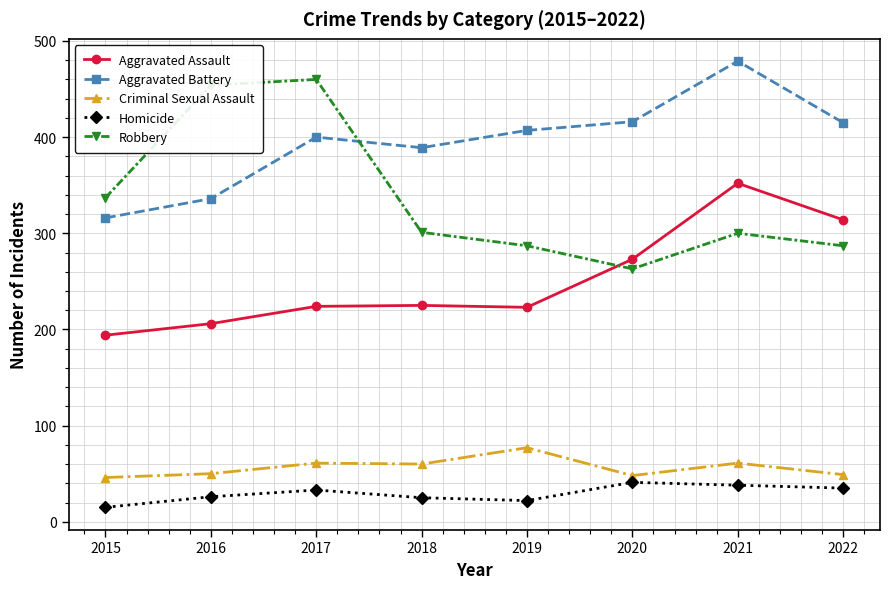

True or false: Aggravated Battery has more than 2 interior local peaks.

False